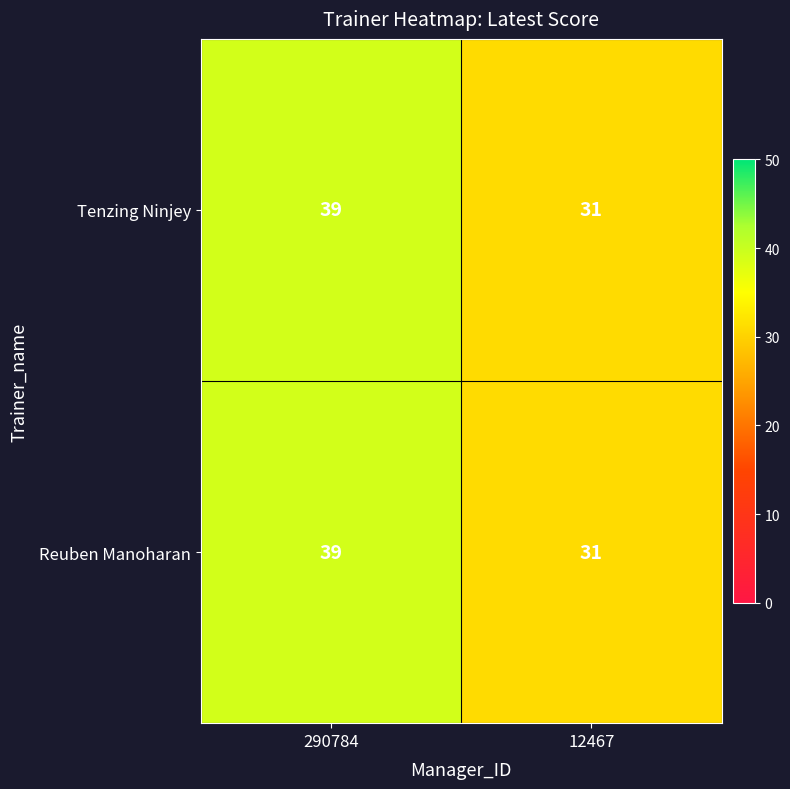

Reading left to right, transcribe all the data shown in this chart.

Tenzing Ninjey: 39	31
Reuben Manoharan: 39	31